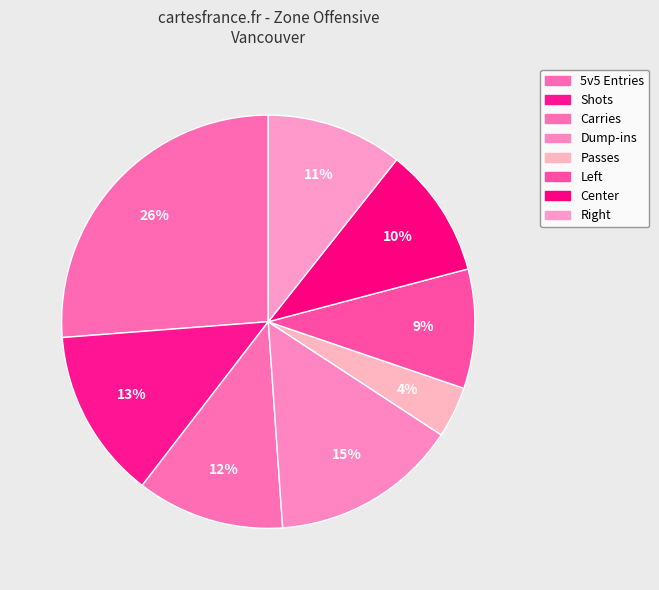

How many slices are in this pie chart?

8